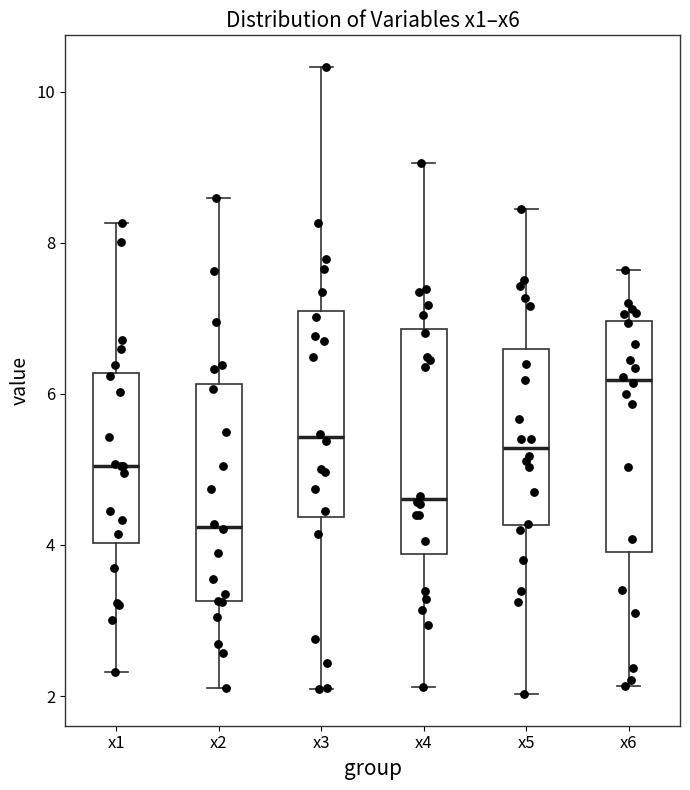

Reading left to right, read every box against the y-axis: the position of its median line, the range the box covers, and the ends of its whiskers. The values are not printed on the chart, so give them approximately, as read against the axis.

x1: median 5.0, box 4.0 to 6.2, whiskers 2.4 to 8.2
x2: median 4.2, box 3.2 to 6.2, whiskers 2.2 to 8.6
x3: median 5.4, box 4.4 to 7.0, whiskers 2.0 to 10.4
x4: median 4.6, box 3.8 to 6.8, whiskers 2.2 to 9.0
x5: median 5.2, box 4.2 to 6.6, whiskers 2.0 to 8.4
x6: median 6.2, box 4.0 to 7.0, whiskers 2.2 to 7.6